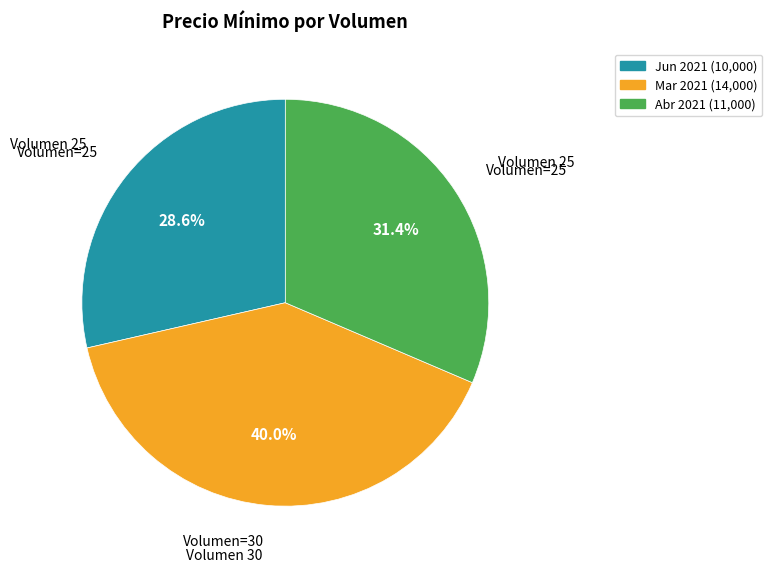

Does any single category account for the majority?

No